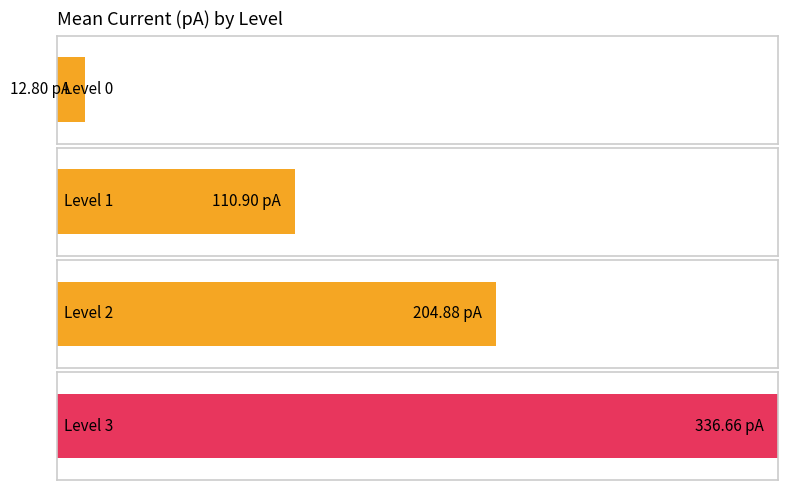

The length (s) series shows 0.0 at 2. True or false?

False